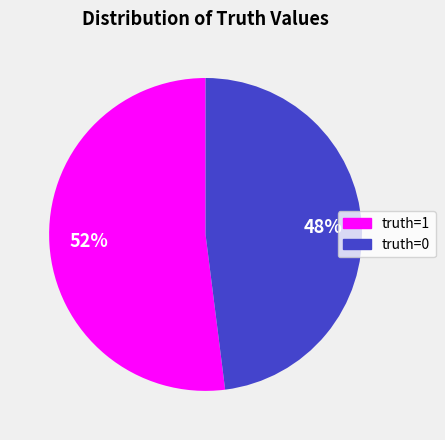

Is there any slice that represents more than half of the pie?

Yes